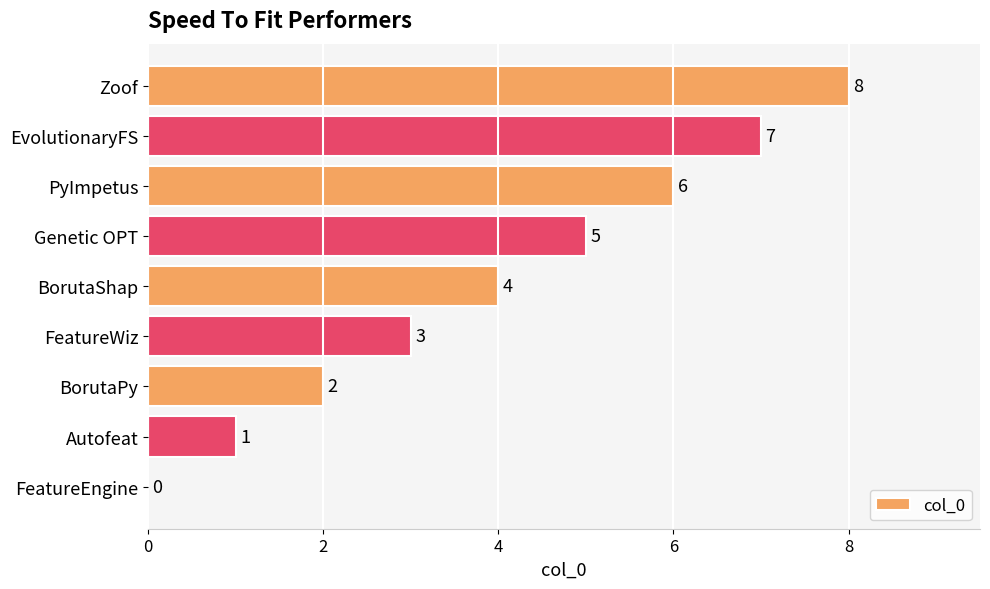

How many series are shown in this chart?

1